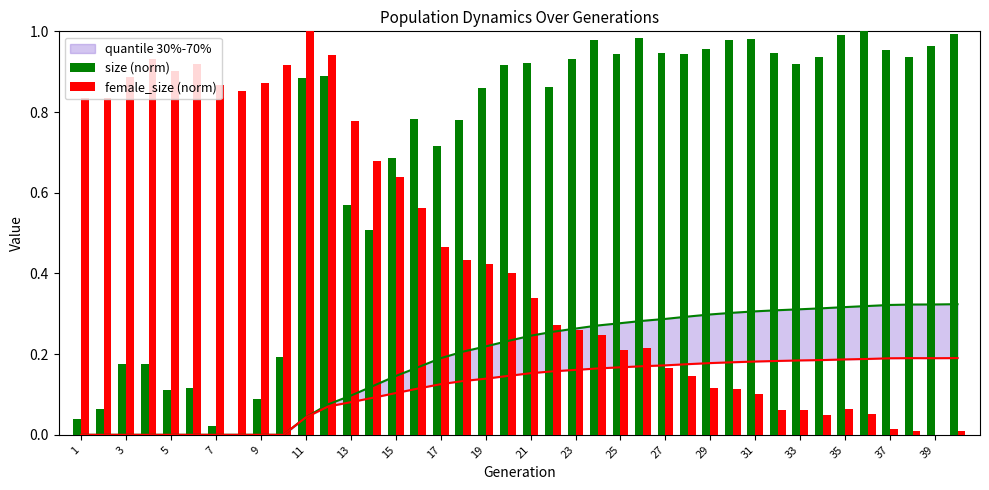

How many data points in female_size (norm) are above 0?

39